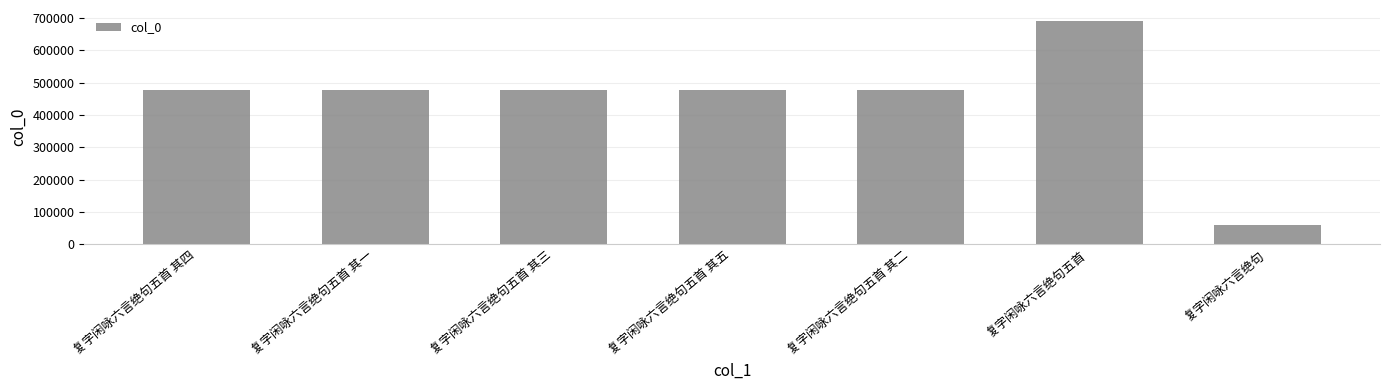

What is the maximum value shown in the chart?

690215